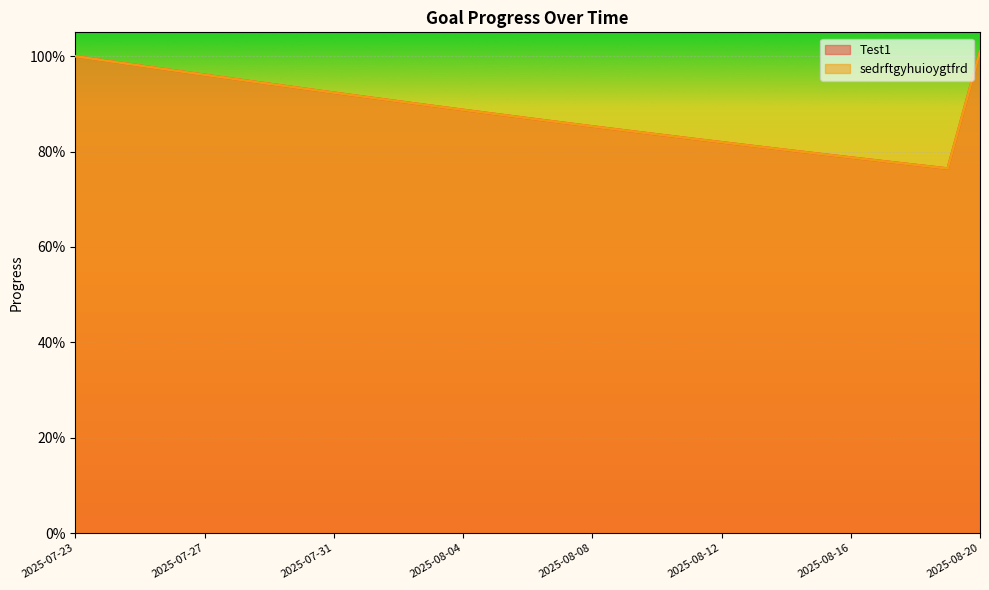

Reading left to right, extract all data points from this chart.

Test1: 2025-07-23=1.0	2025-07-24=1.0	2025-07-25=1.0	2025-07-26=1.0	2025-07-27=1.0	2025-07-28=1.0	2025-07-29=0.9	2025-07-30=0.9	2025-07-31=0.9	2025-08-01=0.9	2025-08-02=0.9	2025-08-03=0.9	2025-08-04=0.9	2025-08-05=0.9	2025-08-06=0.9	2025-08-07=0.9	2025-08-08=0.9	2025-08-09=0.8	2025-08-10=0.8	2025-08-11=0.8	2025-08-12=0.8	2025-08-13=0.8	2025-08-14=0.8	2025-08-15=0.8	2025-08-16=0.8	2025-08-17=0.8	2025-08-18=0.8	2025-08-19=0.8	2025-08-20=1.0
sedrftgyhuioygtfrd: 2025-07-23=1.0	2025-07-24=1.0	2025-07-25=1.0	2025-07-26=1.0	2025-07-27=1.0	2025-07-28=1.0	2025-07-29=0.9	2025-07-30=0.9	2025-07-31=0.9	2025-08-01=0.9	2025-08-02=0.9	2025-08-03=0.9	2025-08-04=0.9	2025-08-05=0.9	2025-08-06=0.9	2025-08-07=0.9	2025-08-08=0.9	2025-08-09=0.8	2025-08-10=0.8	2025-08-11=0.8	2025-08-12=0.8	2025-08-13=0.8	2025-08-14=0.8	2025-08-15=0.8	2025-08-16=0.8	2025-08-17=0.8	2025-08-18=0.8	2025-08-19=0.8	2025-08-20=1.0